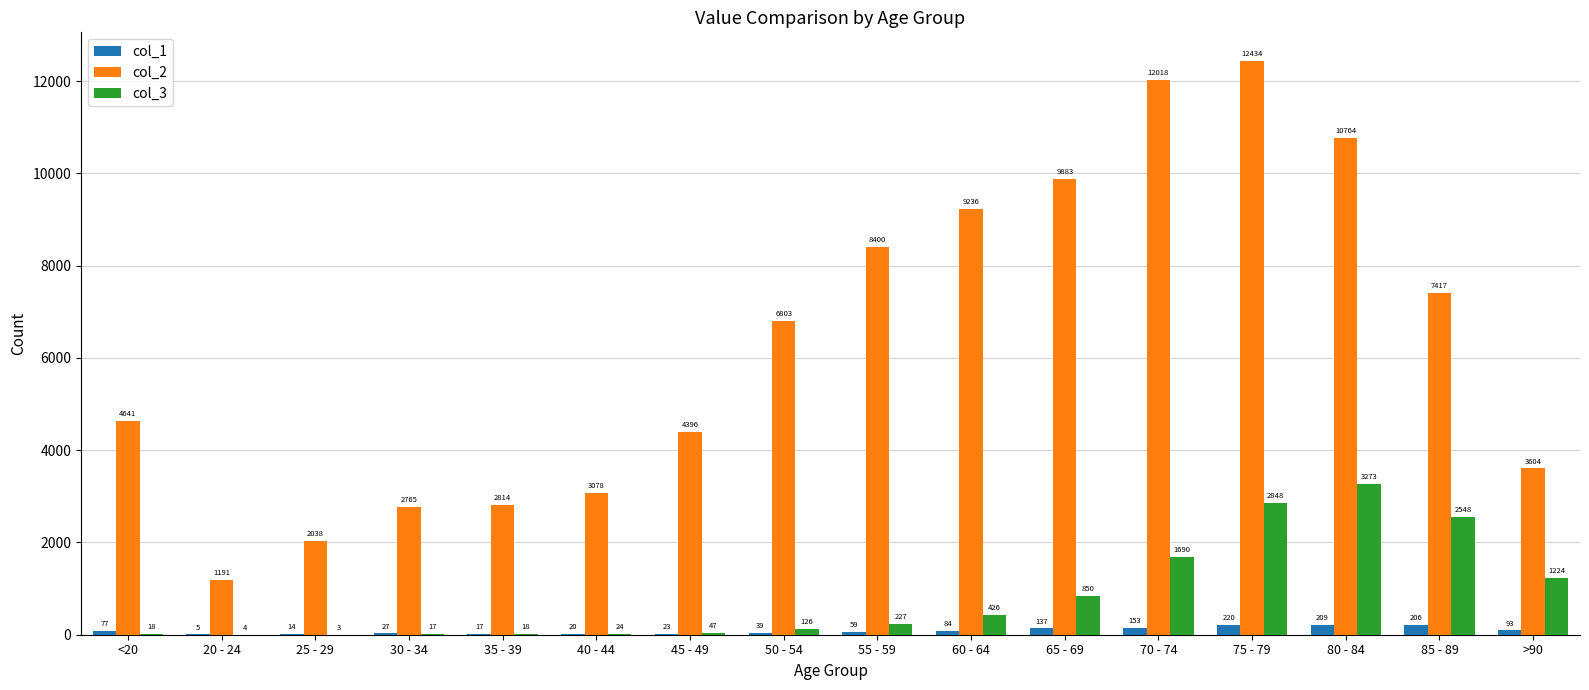

What is the sum of the col_2 values at 50 - 54 and 80 - 84?

17567